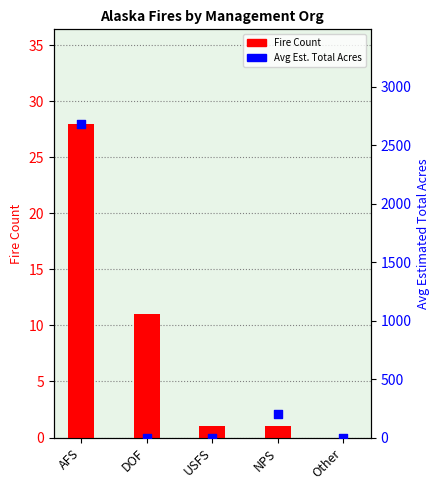

At which category is the sum across all series the highest?

AFS